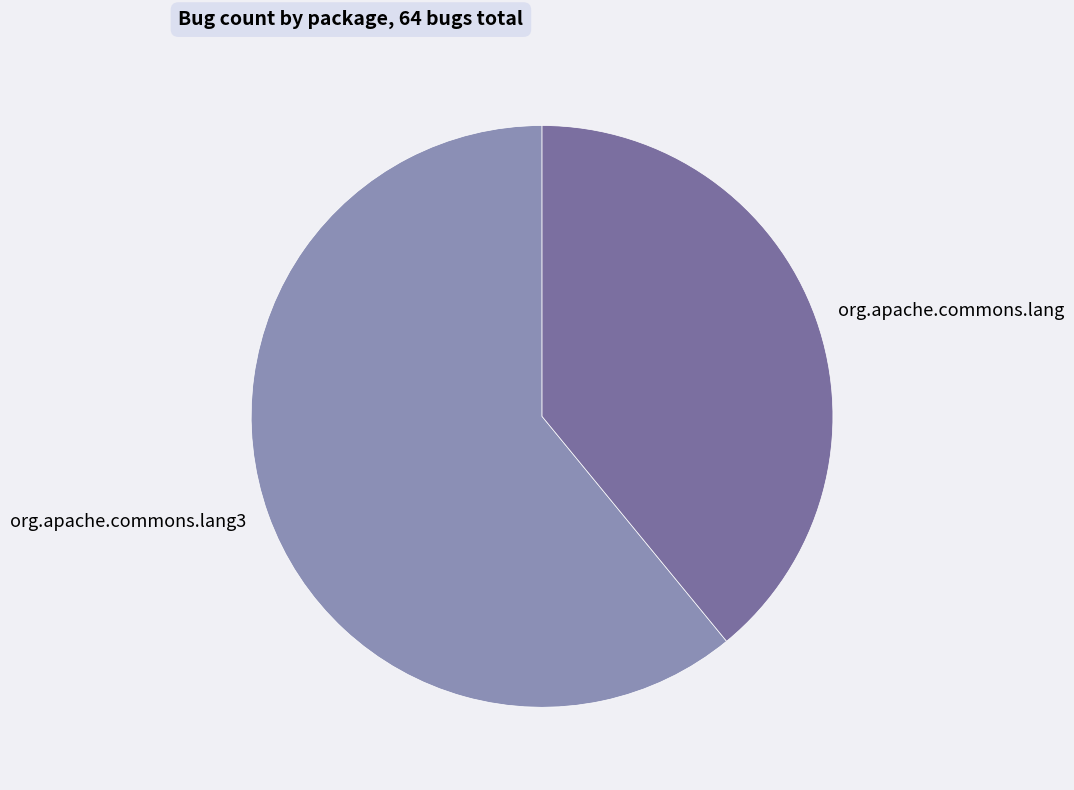

Do org.apache.commons.lang and org.apache.commons.lang3 together represent more than half of the pie?

Yes